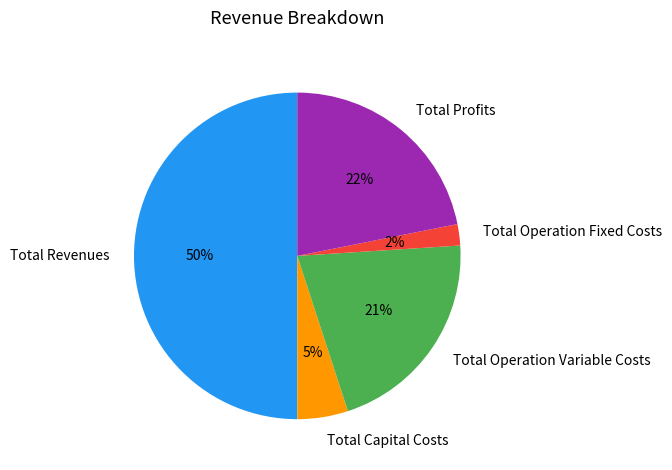

Does Total Capital Costs account for over 50% of the chart?

No